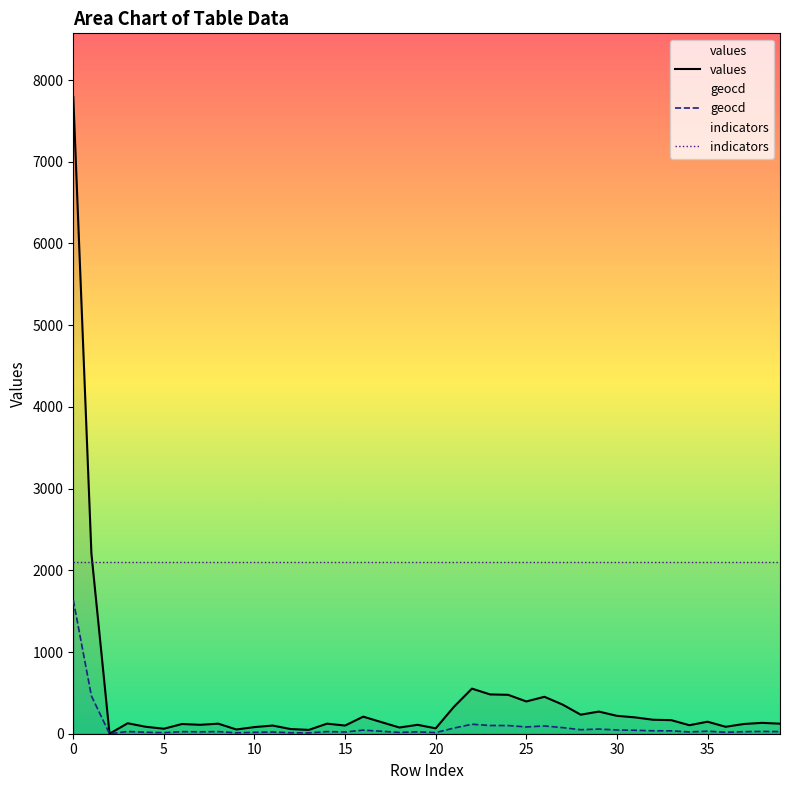

What is the approximate value of indicators at 23?

2098